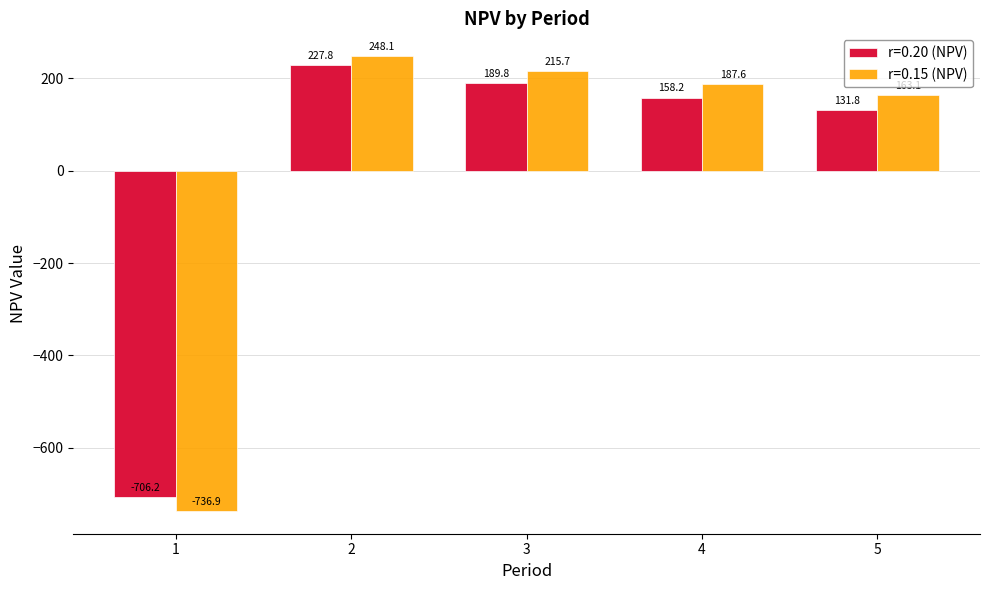

How many values in the r=0.20 (NPV) series are below 158?

2